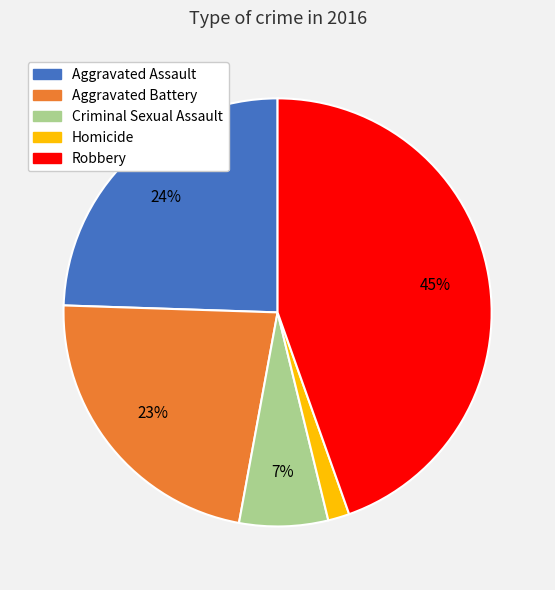

Count the number of slices in the pie.

5